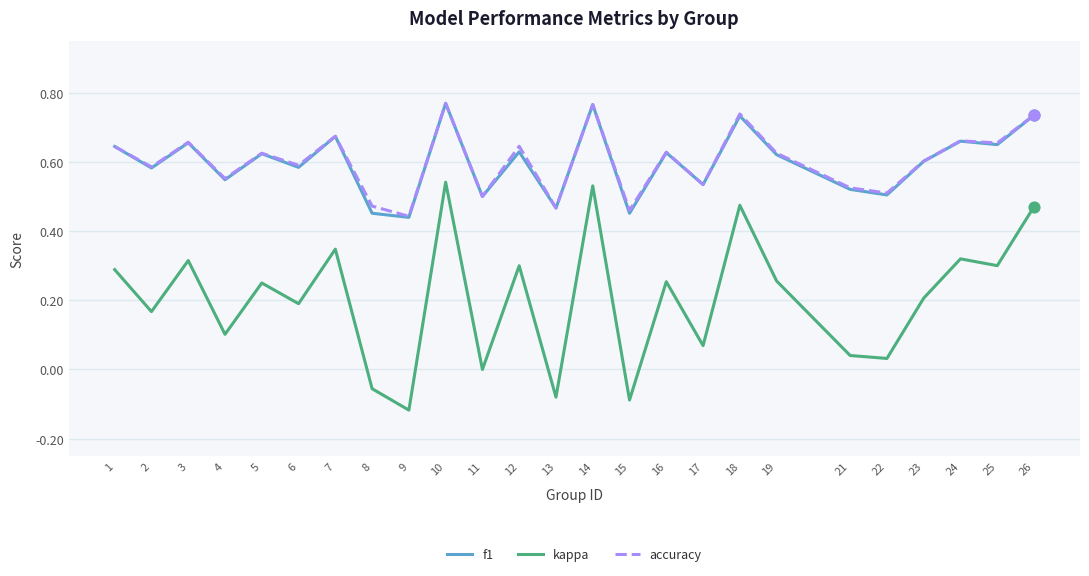

Is the value of f1 at 18 greater than the value of kappa at 4?

Yes